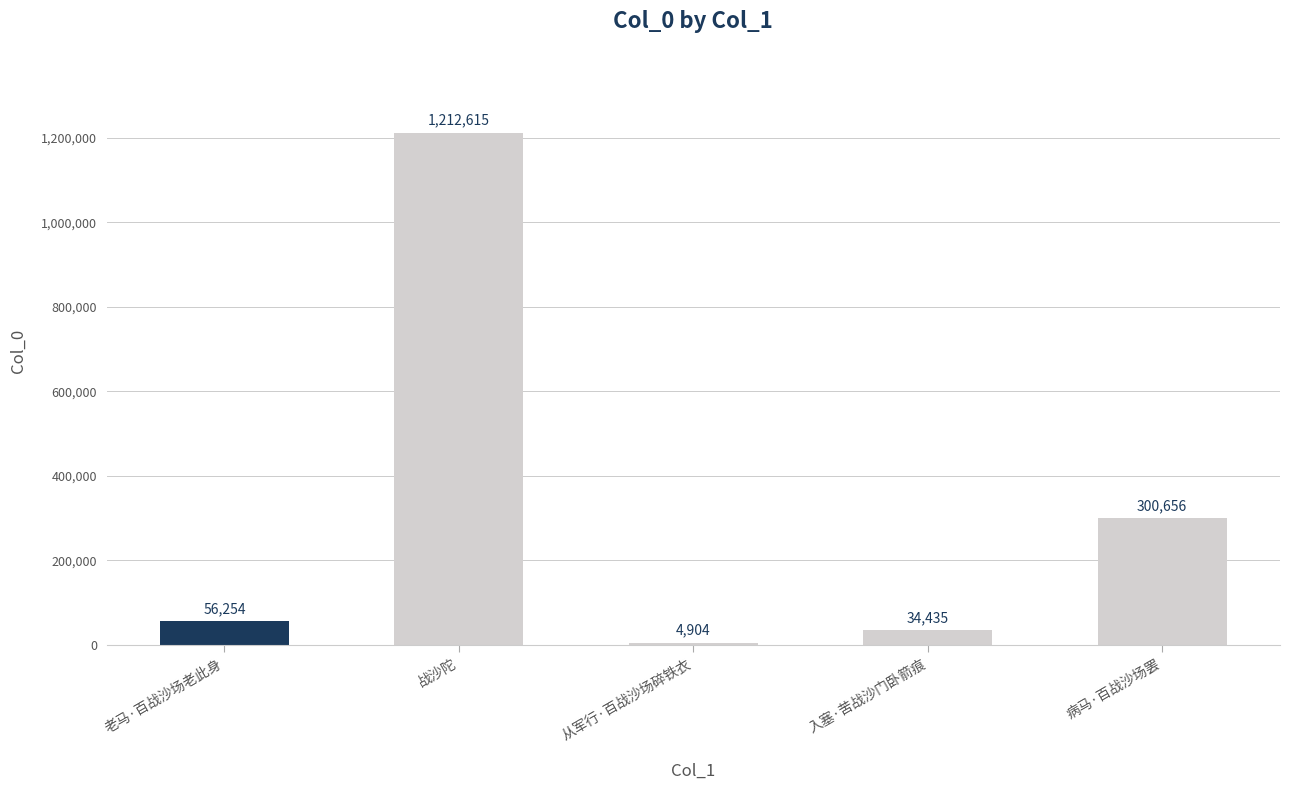

What is the difference between the maximum and minimum values?

1207711